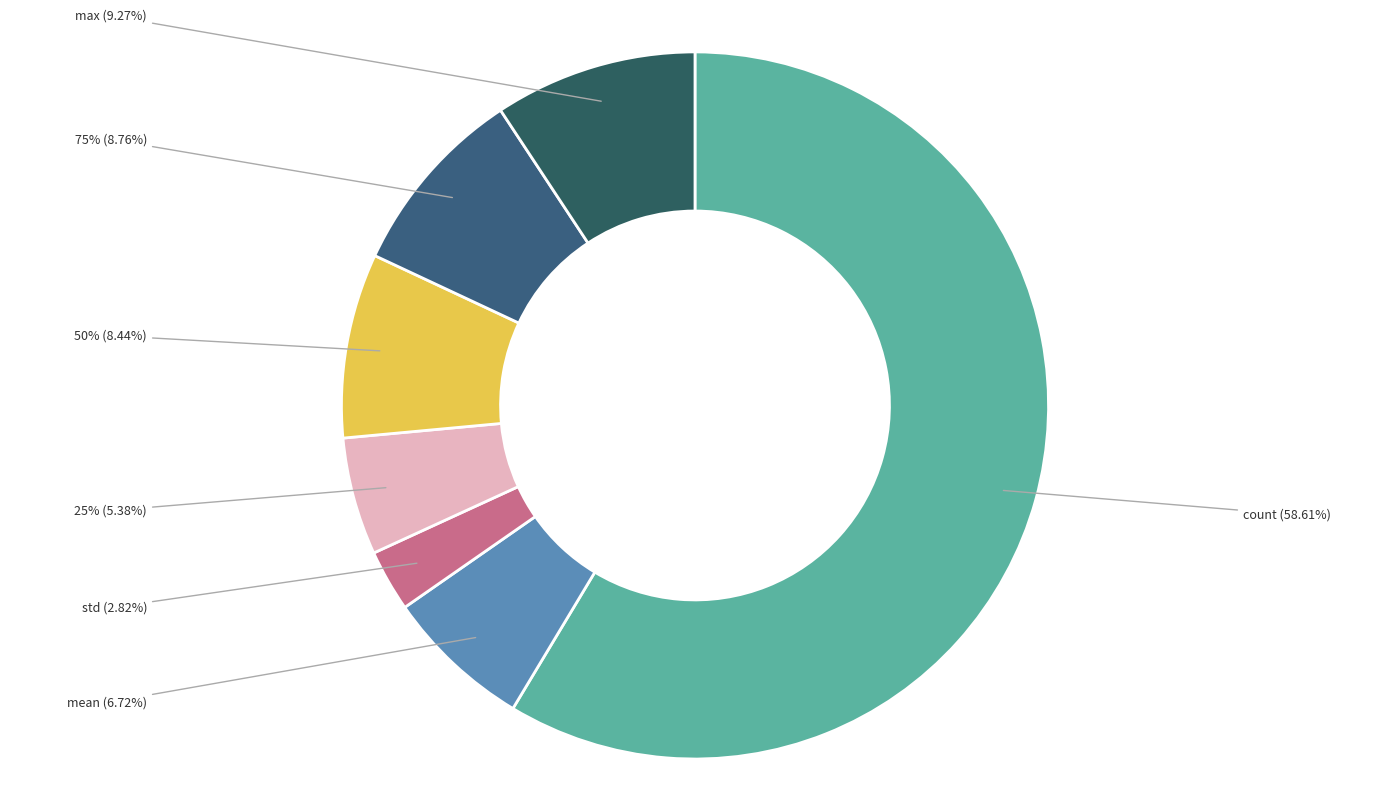

What is the change in value from count to std?

-348.4